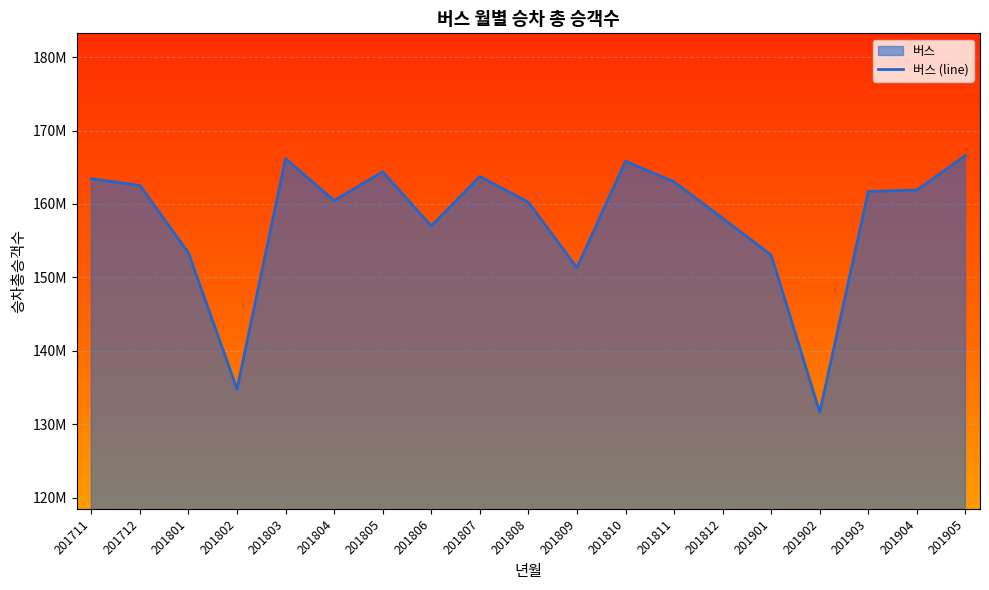

Does the chart display data point markers on the line(s)?

No